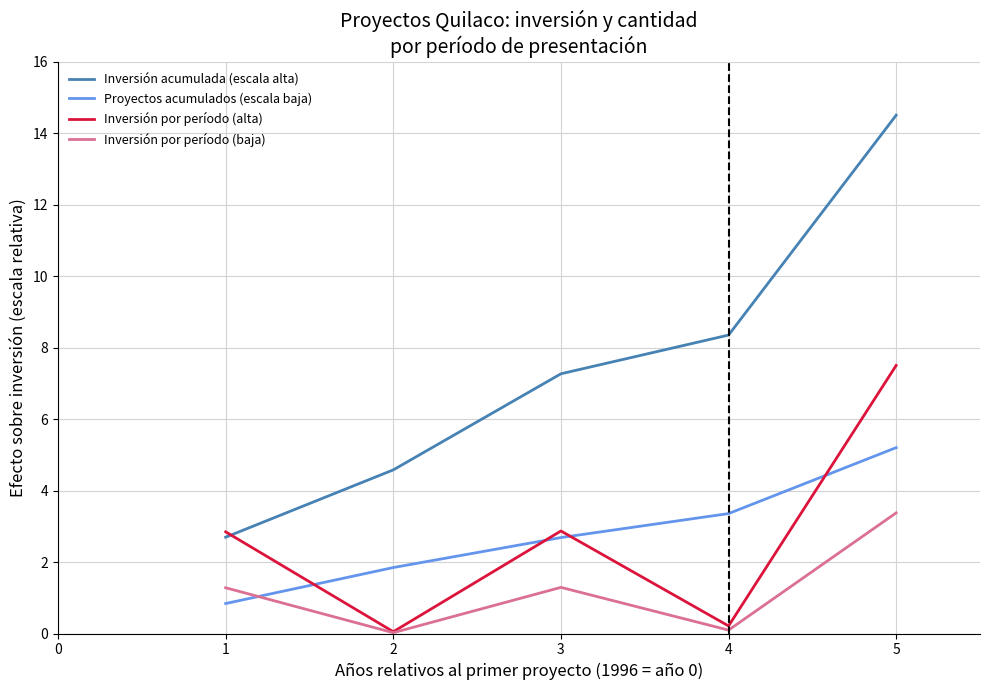

At which label does Proyectos acumulados (escala baja) reach its peak?

5